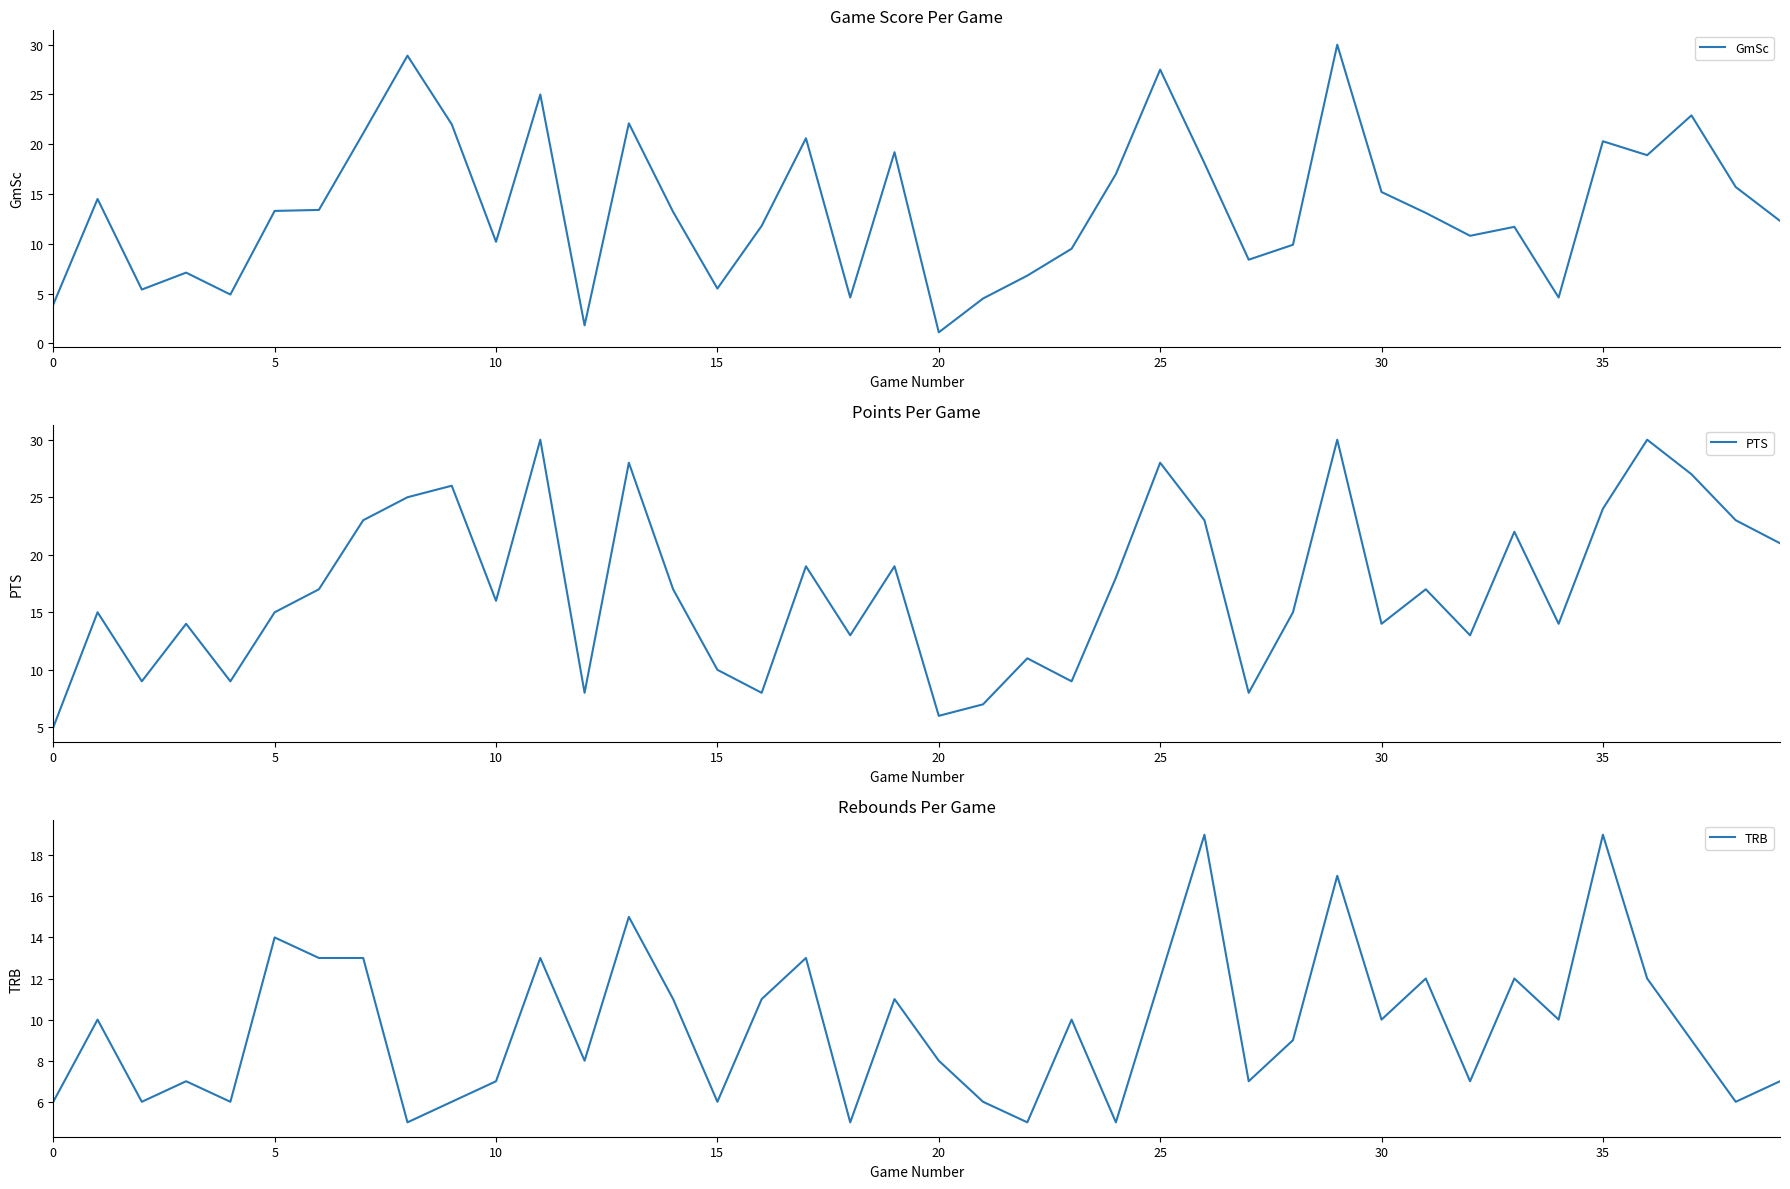

Which has a higher value, 39 or 34?

39